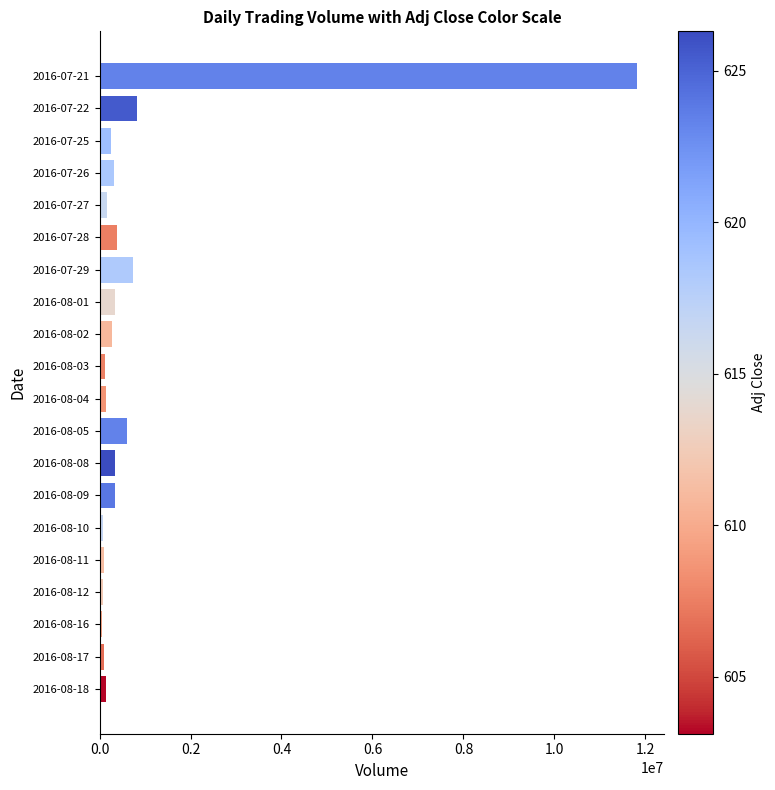

The value at 2016-08-05 is 593783. True or false?

True